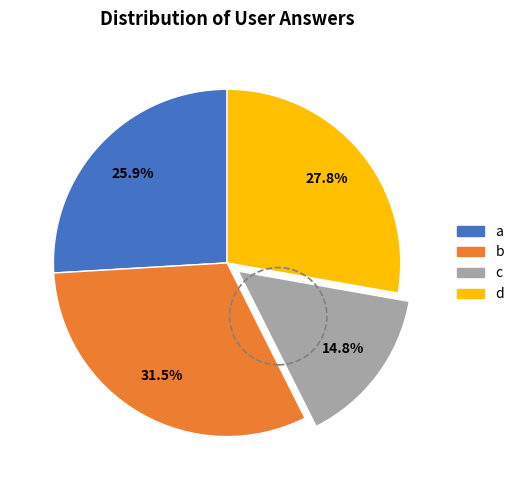

How much of the chart is everything except b?

68.5%